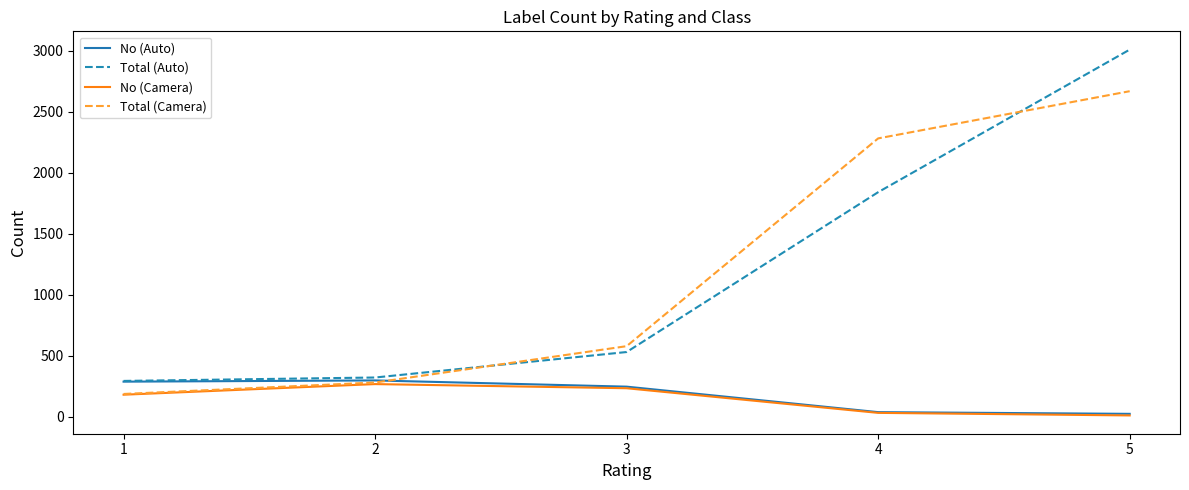

At which category does No (Camera) reach its first local peak?

2